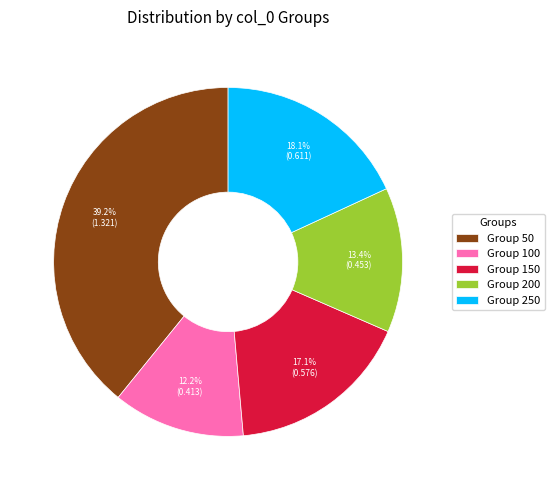

To the nearest percent, what is the average slice percentage?

20%